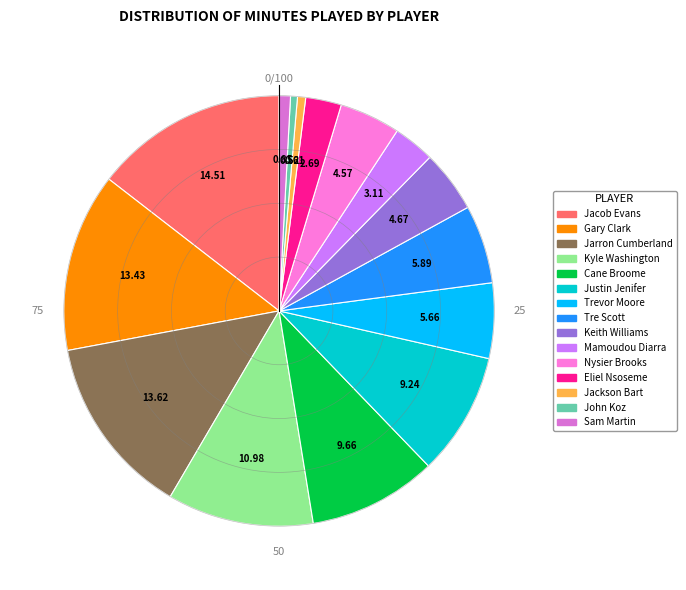

What percentage is NOT represented by Justin Jenifer?

90.8%